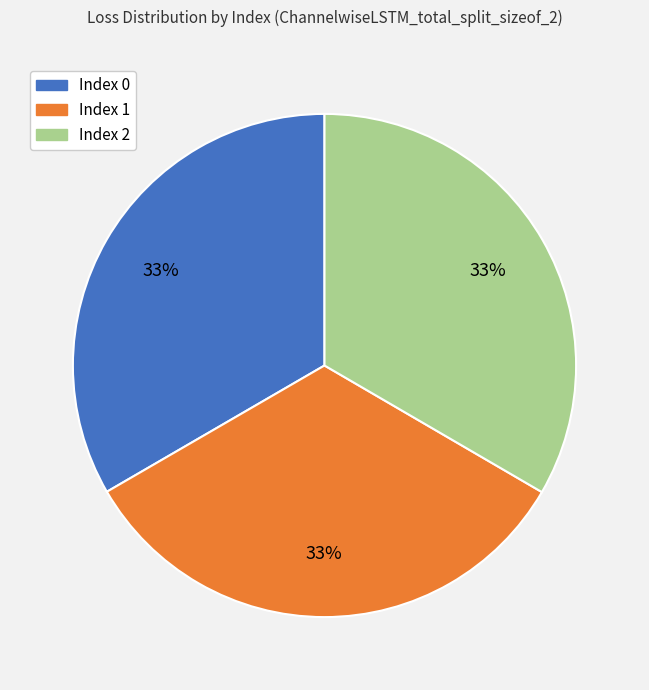

How many slices are in this pie chart?

3